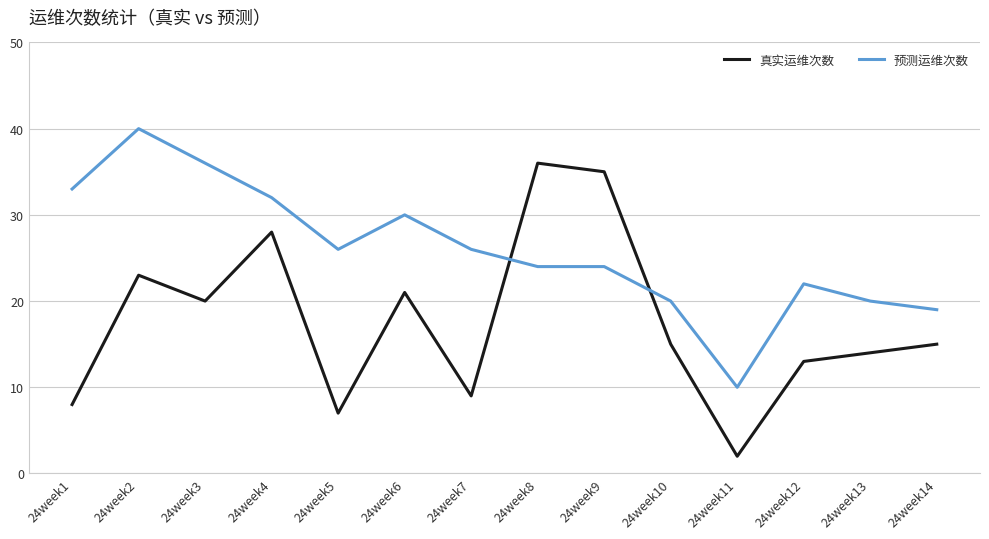

What is the average value of the 预测运维次数 series?

26